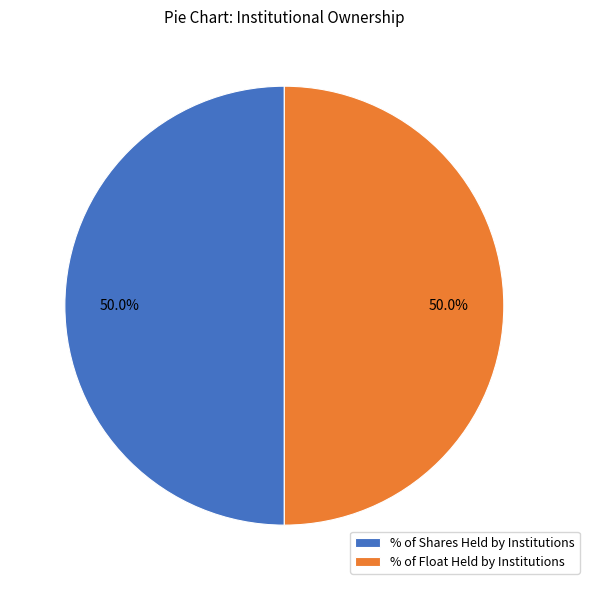

True or false: % of Shares Held by Institutions accounts for 50% of the total.

True